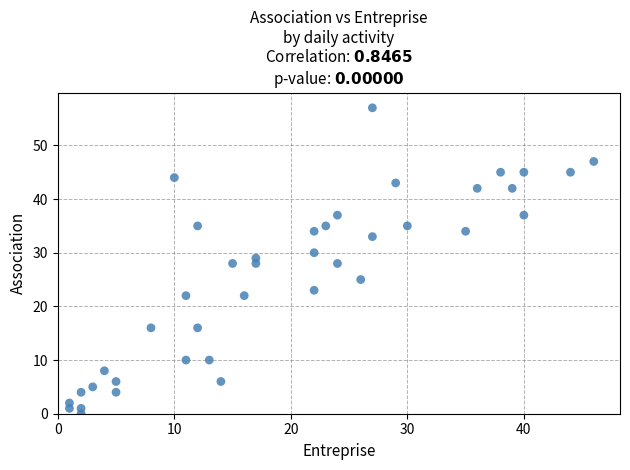

What is the range of Y values (max minus min)?

57